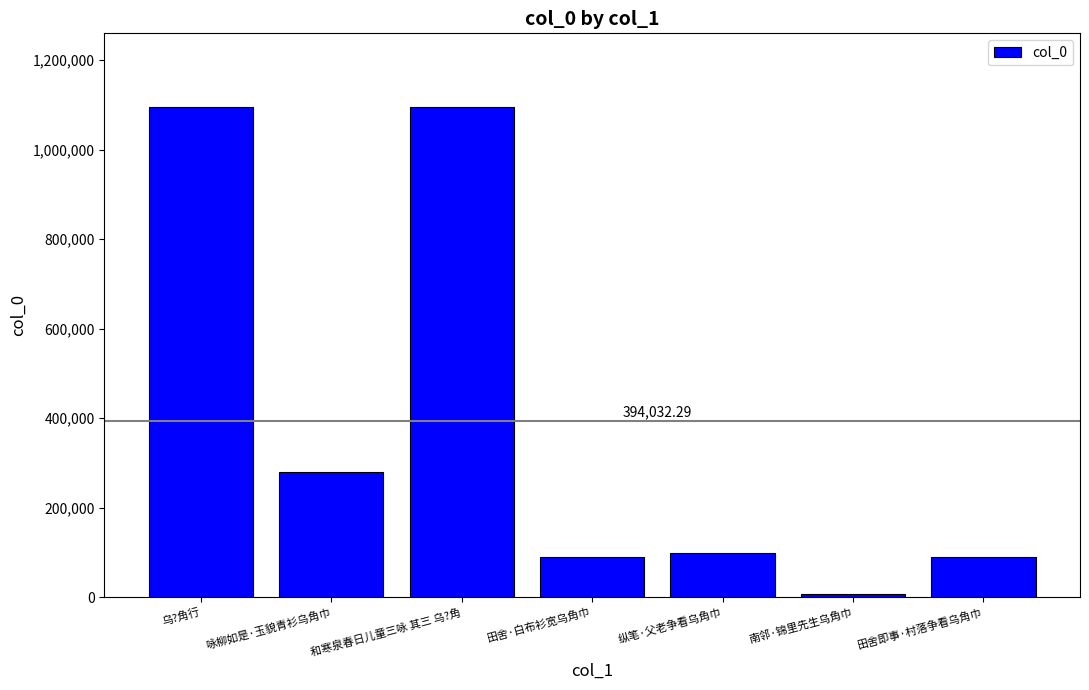

Where is the data nearest to the value 551792?

咏柳如是·玉貌青衫乌角巾